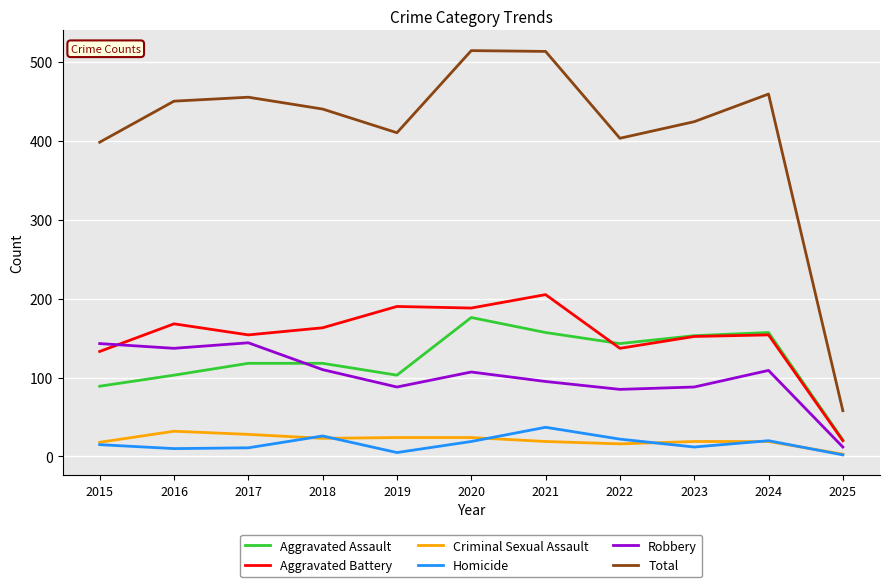

Does the chart display data point markers on the line(s)?

No